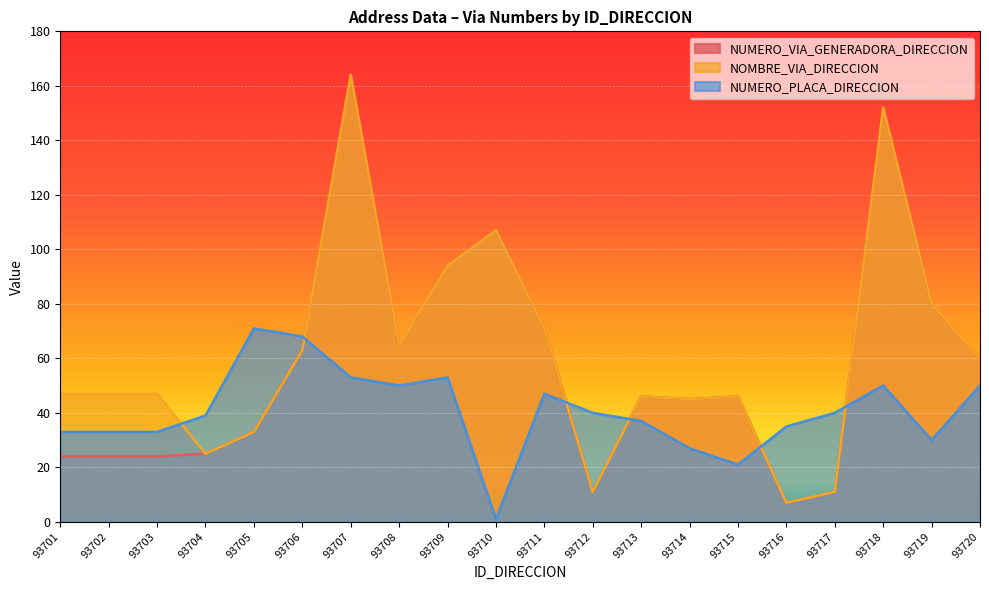

Is the value of NUMERO_PLACA_DIRECCION at 93720 greater than the value of NUMERO_VIA_GENERADORA_DIRECCION at 93715?

Yes